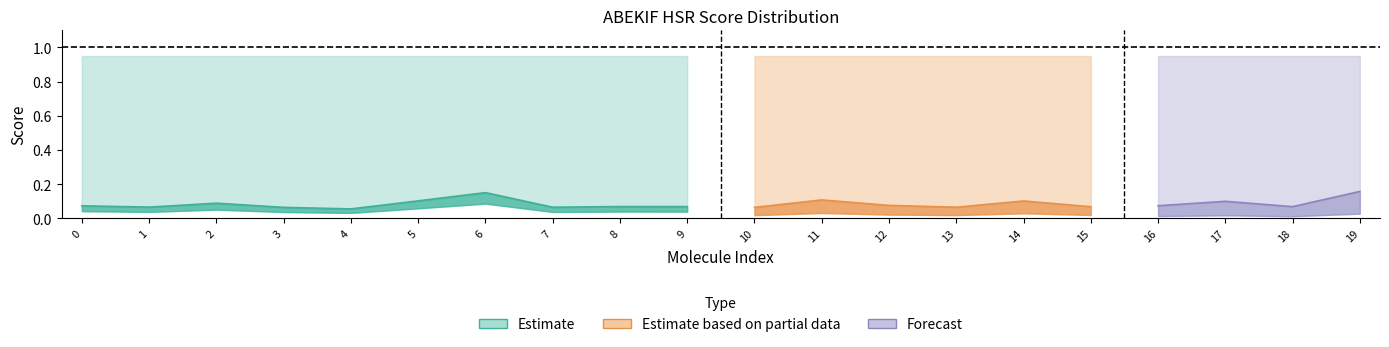

What is the value of the raw_ABEKIF_HSR_score point at the 17th from the left?

0.1